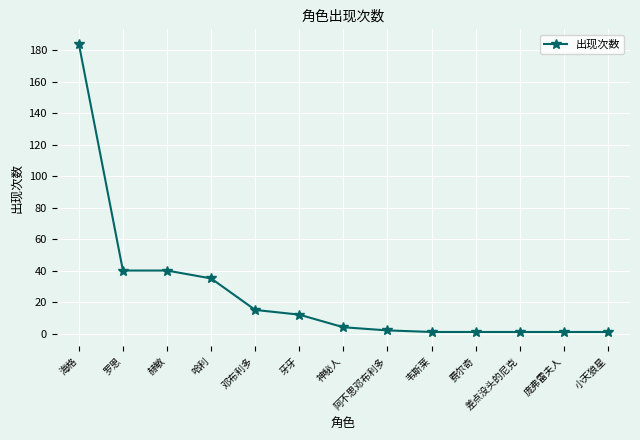

What is the label of the 12th point from the left?

庞弗雷夫人